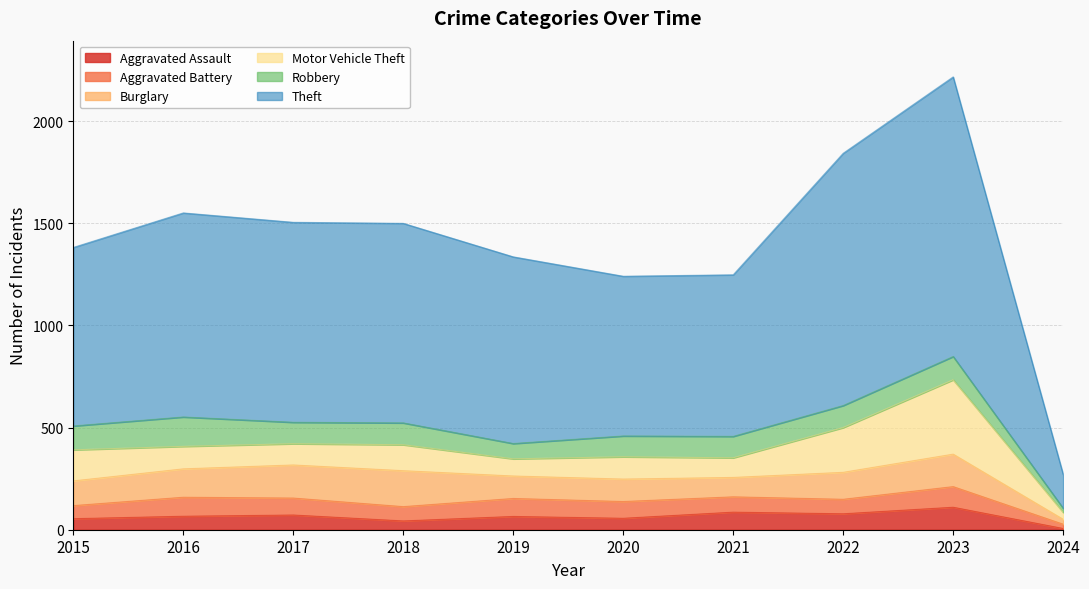

Does the chart display data point markers on the line(s)?

No